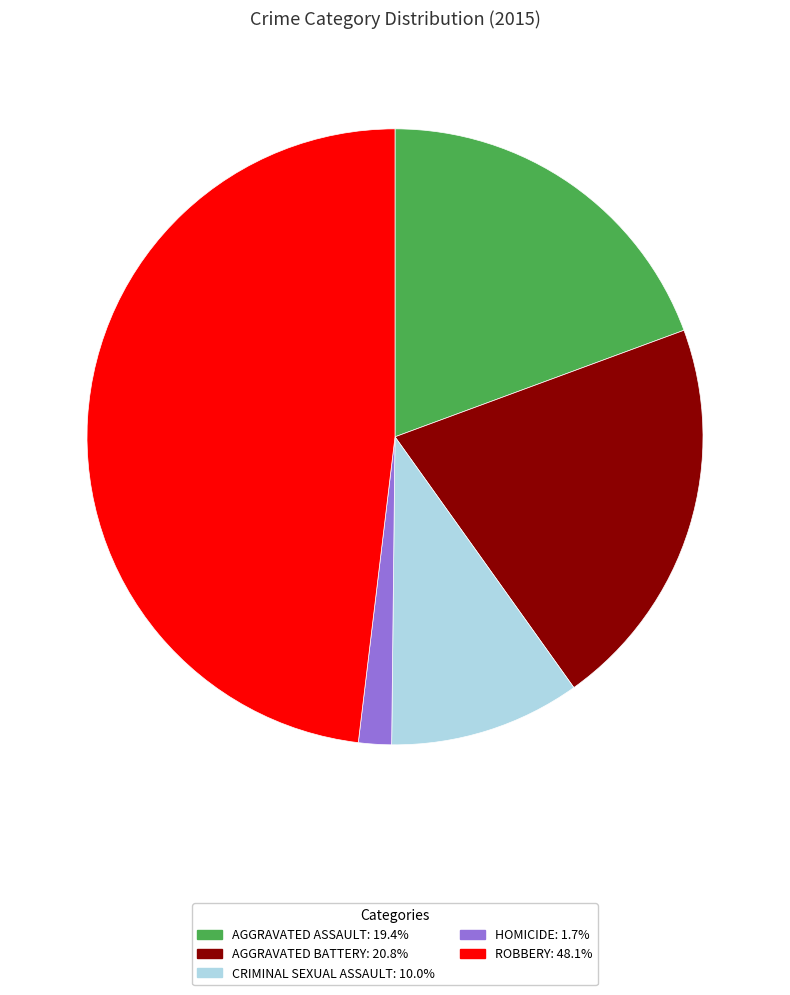

Is there a majority slice in this chart?

No